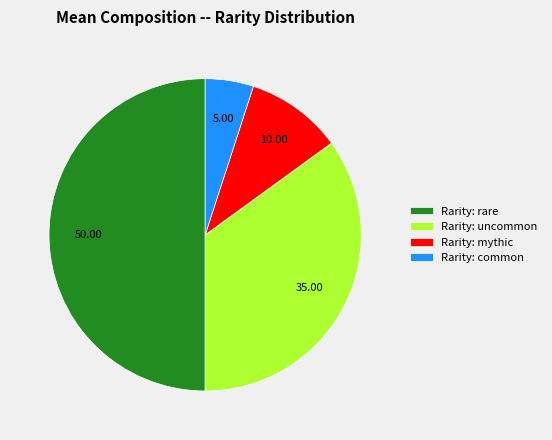

Count the number of slices in the pie.

4